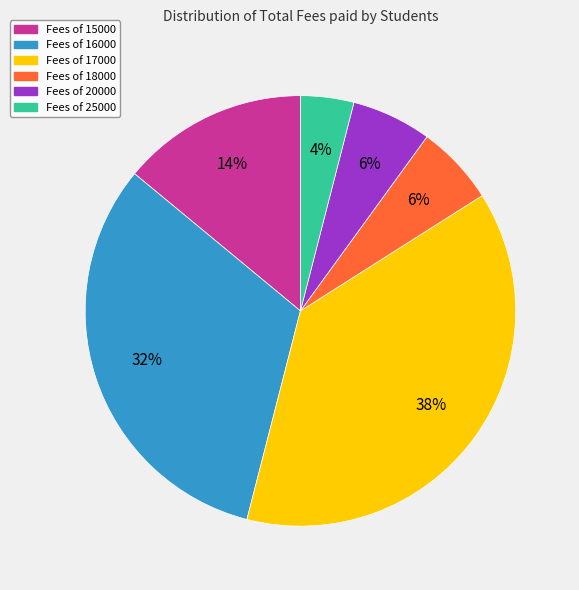

How many segments does this pie chart have?

6